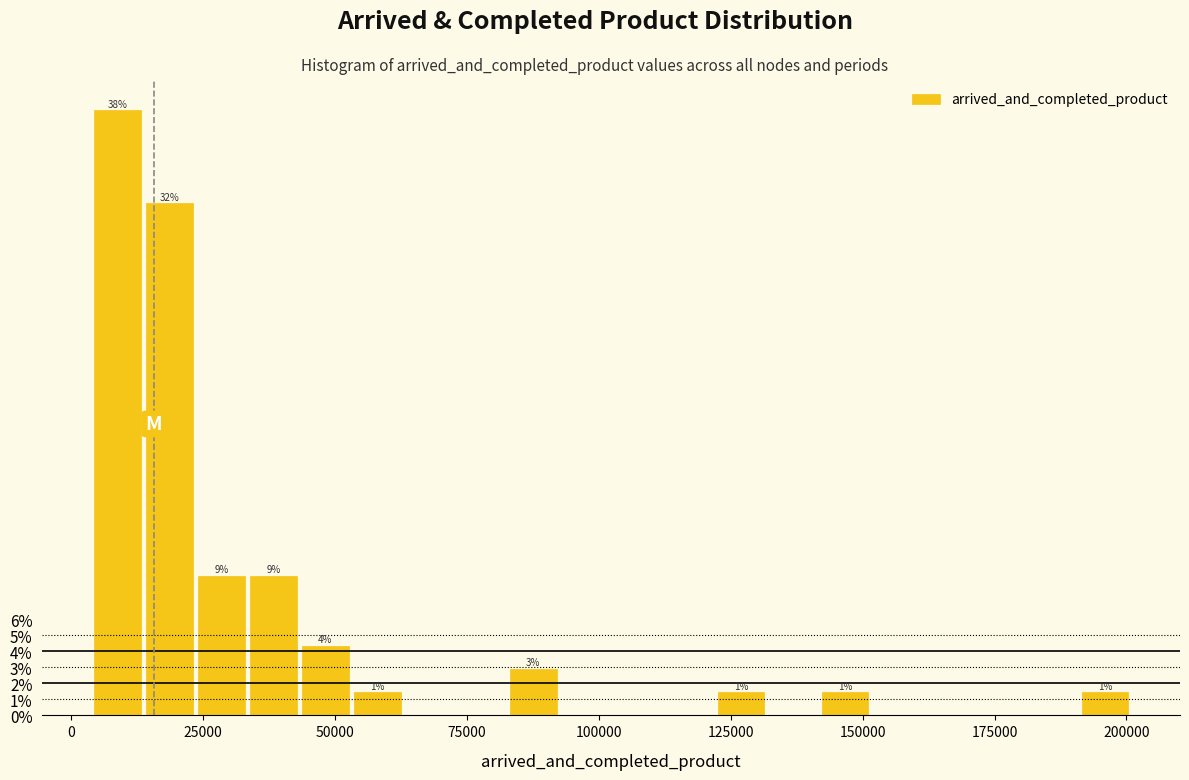

Around what value on the x-axis is the tallest bar? Give the approximate position of its centre, as read against the axis.

10000